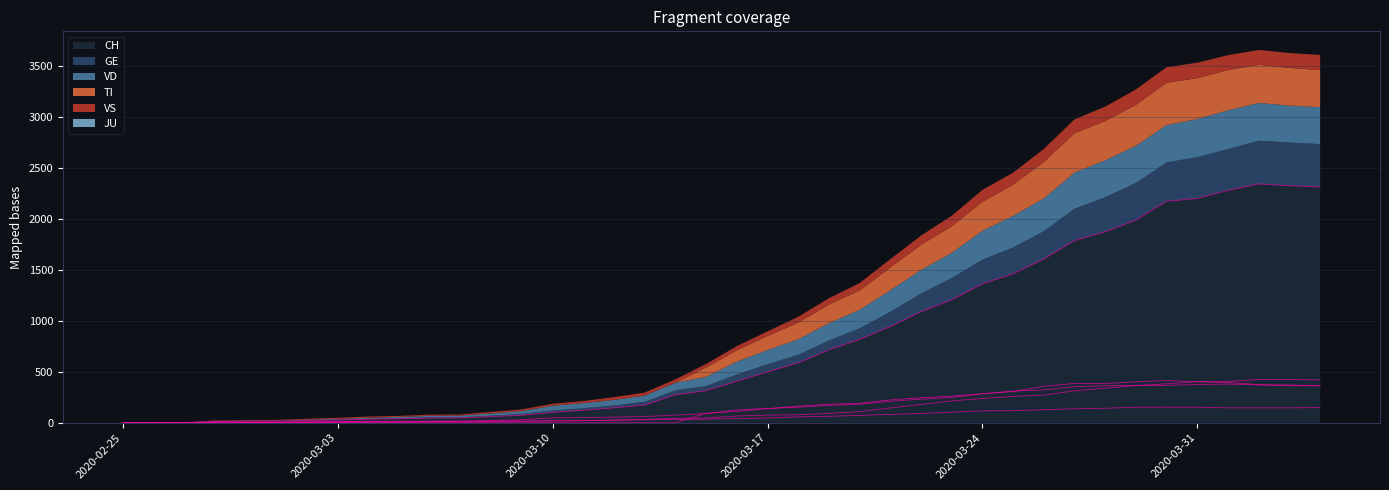

True or false: TI has a value of 358 at 2020-03-26.

True